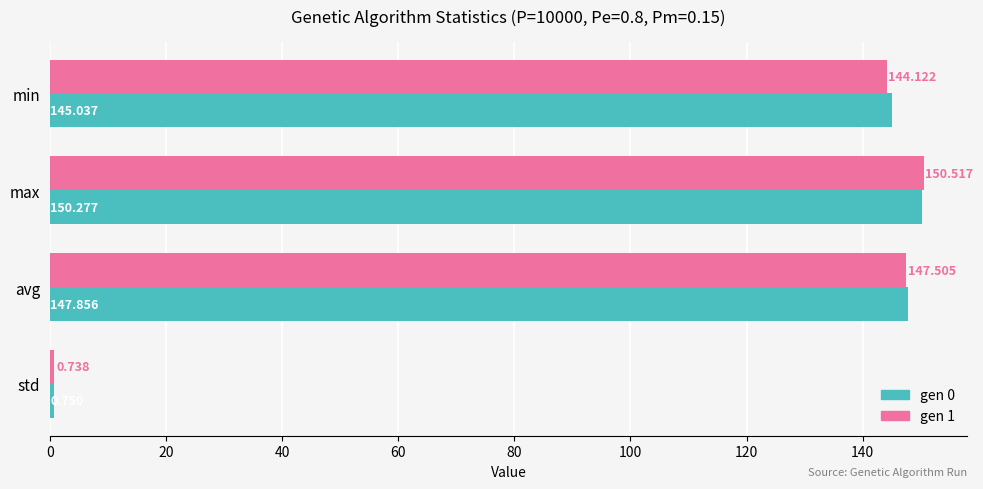

List the labels in order of gen 1 value, smallest first.

std, min, avg, max